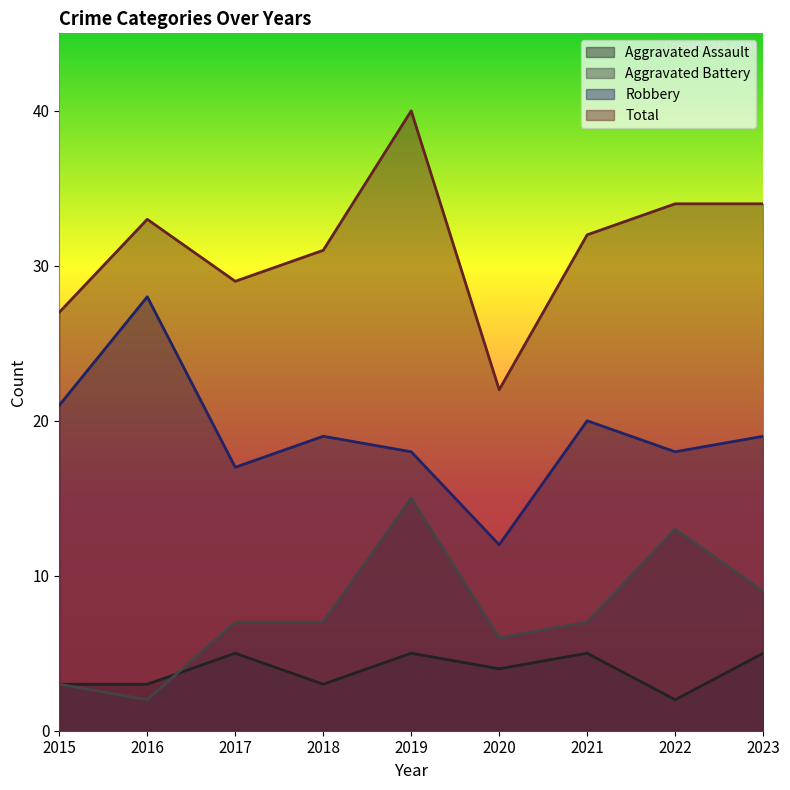

The value of Total at 2018 is 31. True or false?

True